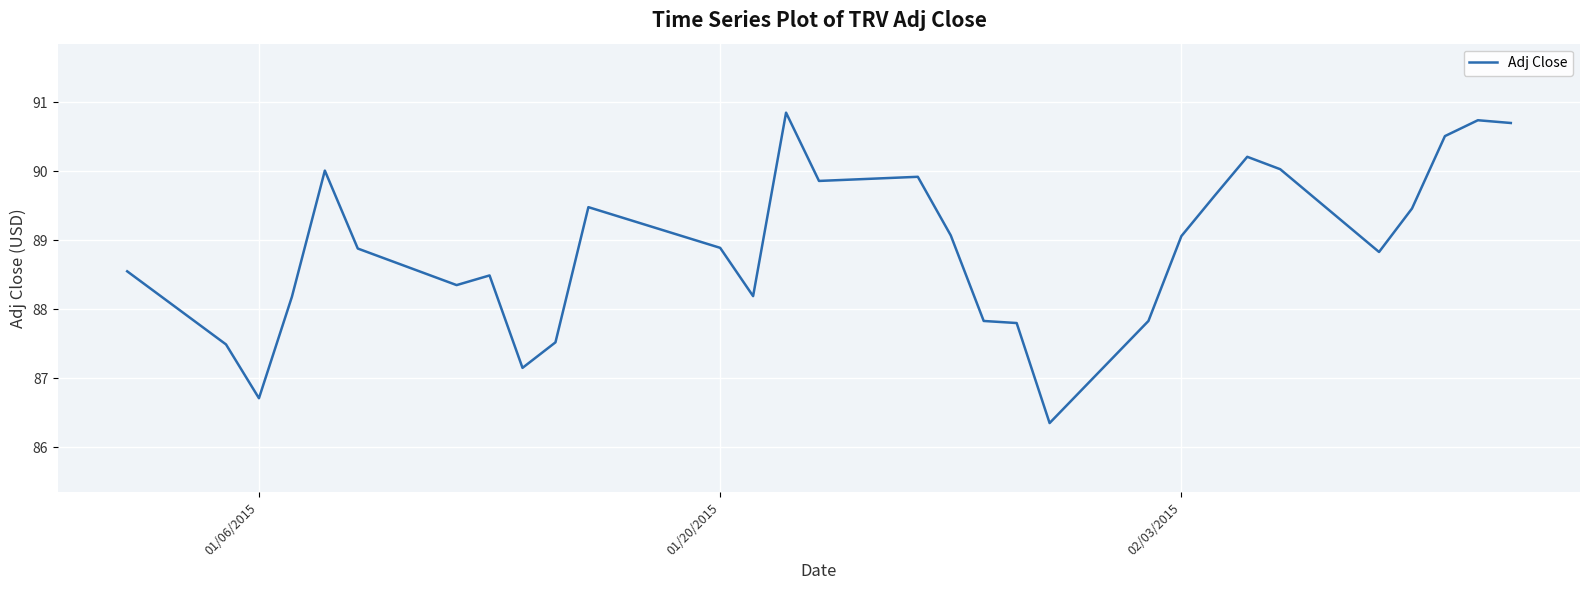

How many values exceed 88?

22